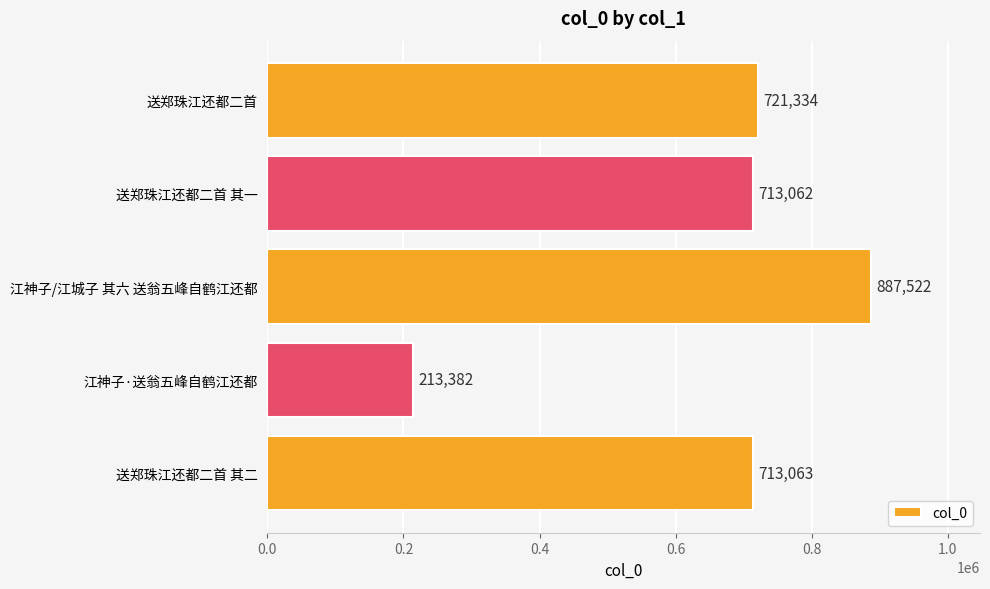

Reading top to bottom, transcribe all the data shown in this chart.

721334	713062	887522	213382	713063